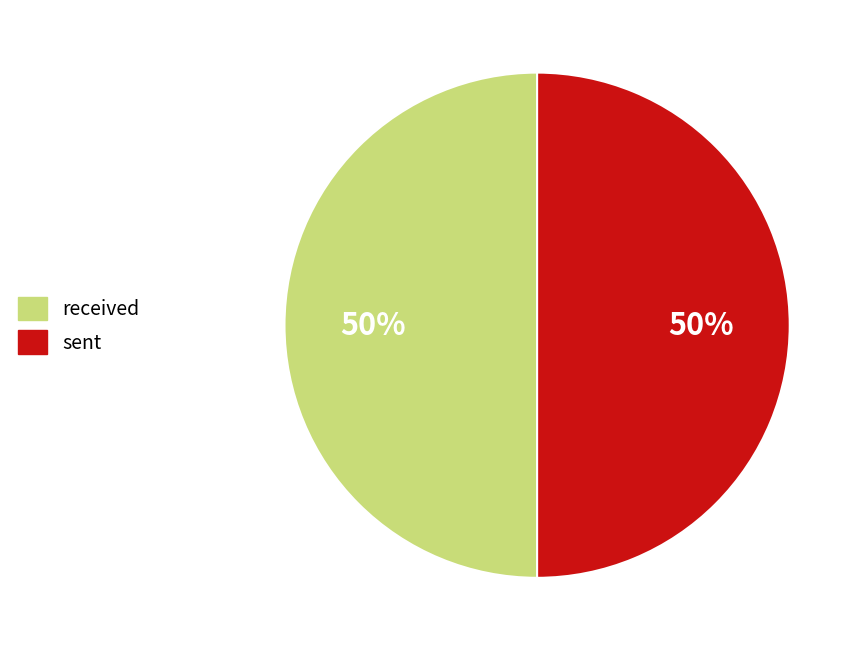

True or false: received accounts for 57% of the total.

False